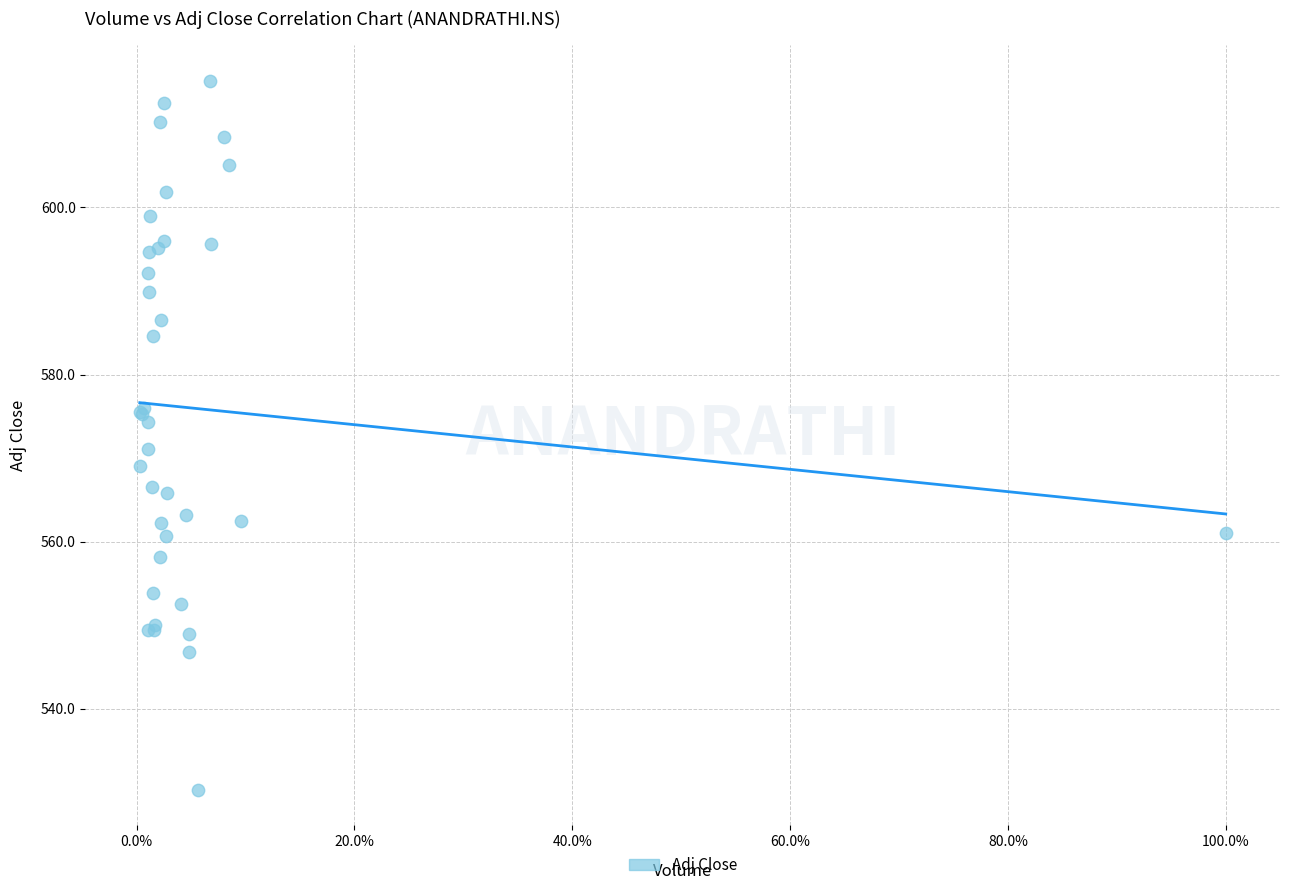

What Y value in the scatter plot is closest to 572?

571.1